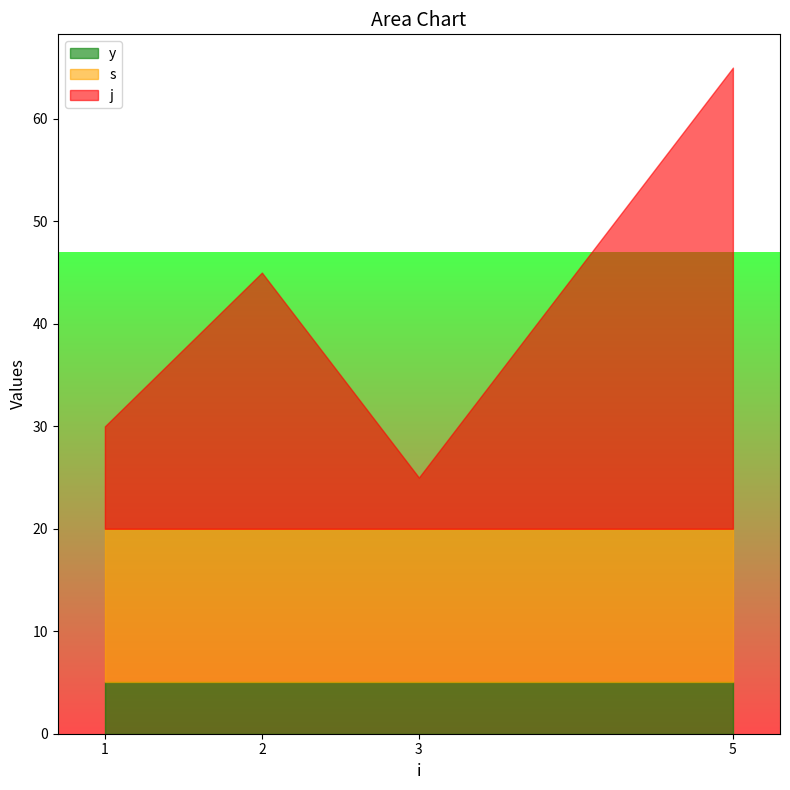

What is the total value across all series at 1?

30